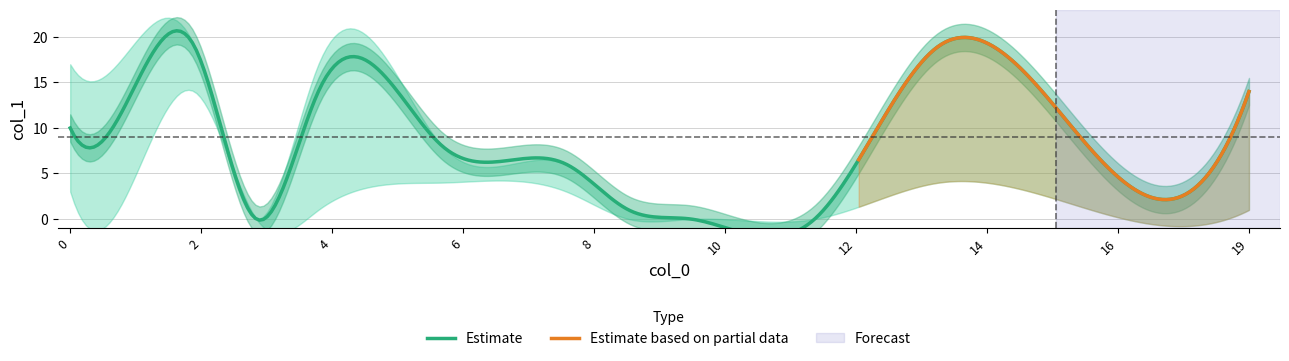

What is the minimum value for Estimate based on partial data?

2.1